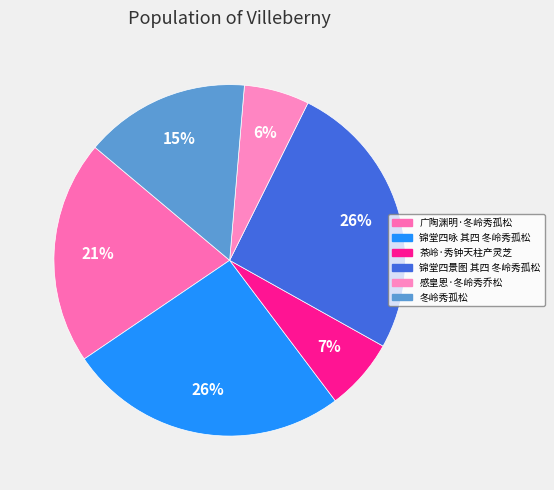

To the nearest percent, what percentage of the pie is 广陶渊明·冬岭秀孤松?

21%